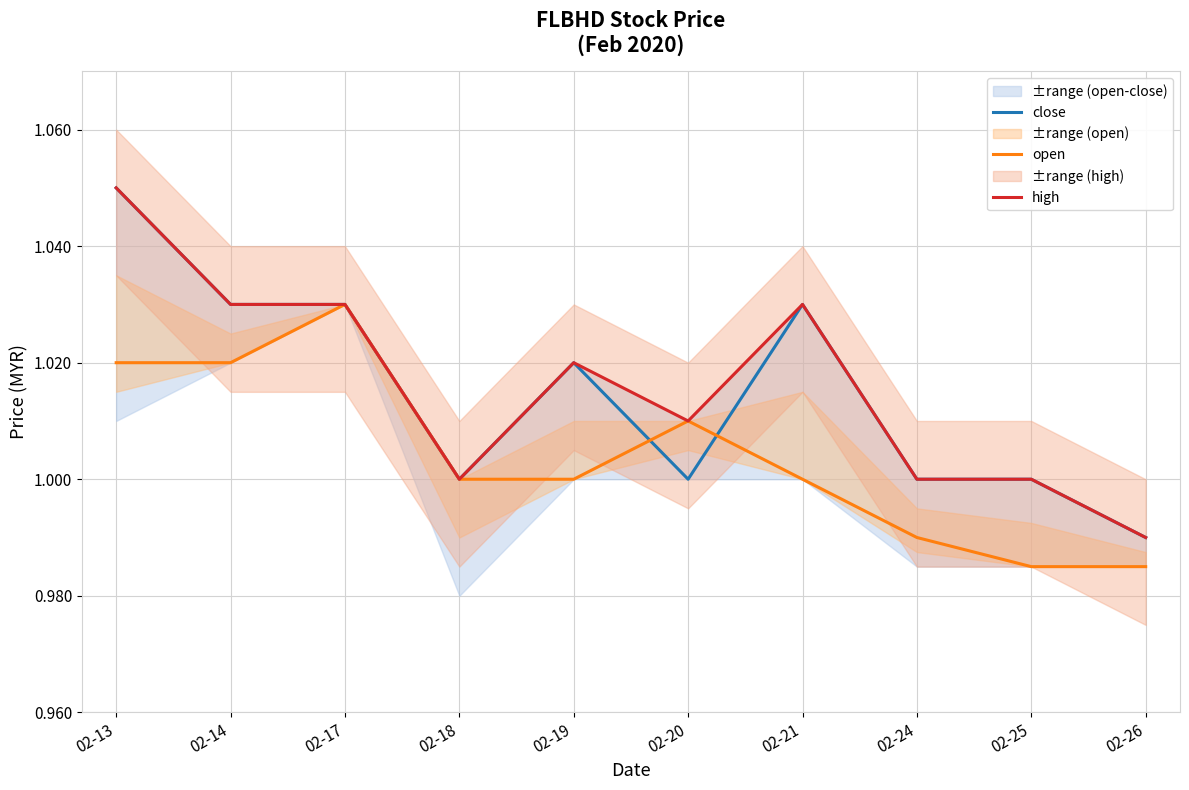

What is the difference between the maximum and minimum values in the high series?

0.1